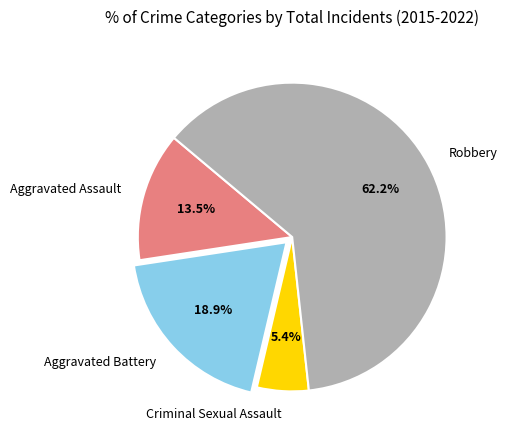

Count the number of slices in the pie.

4